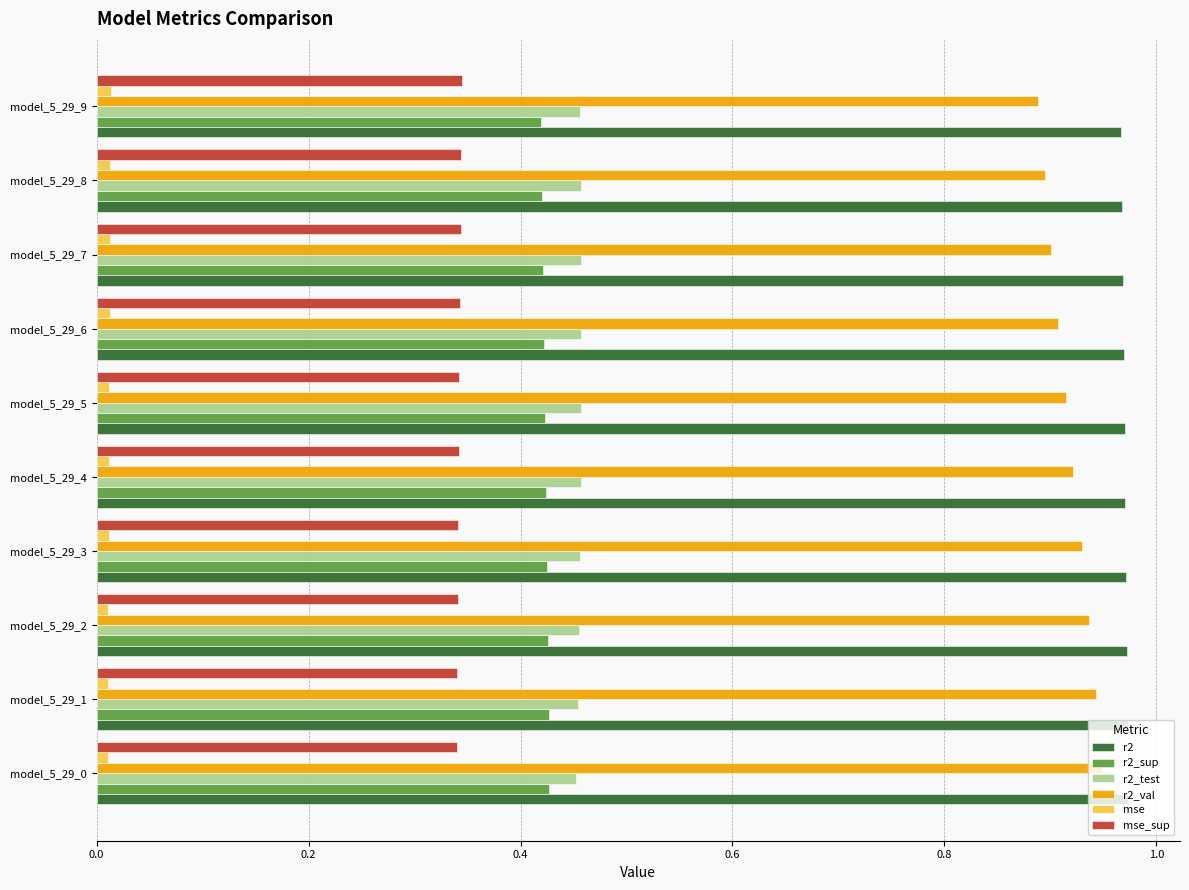

Which series has the largest total across all categories?

r2